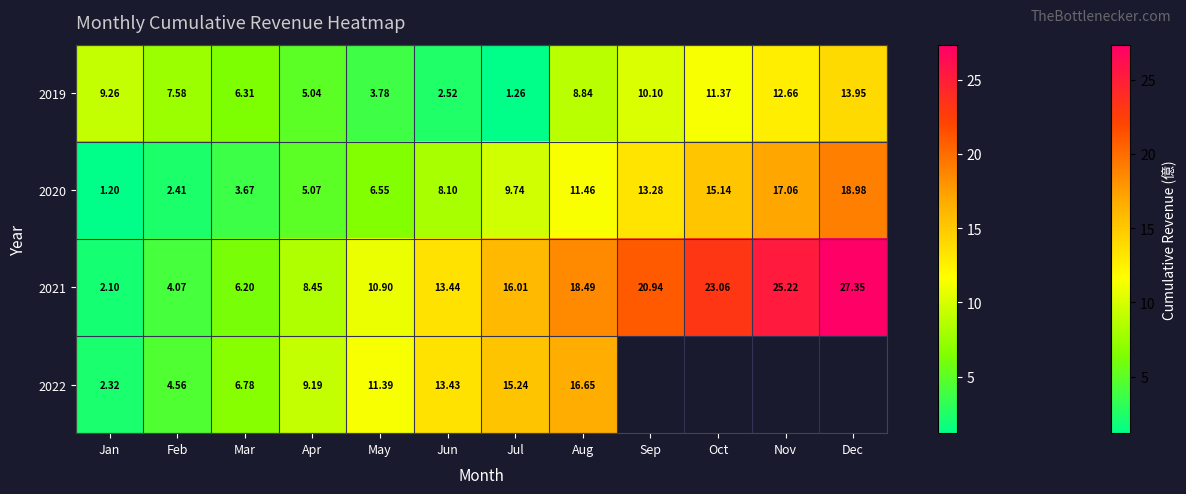

At which label does 2019 reach its peak?

Dec